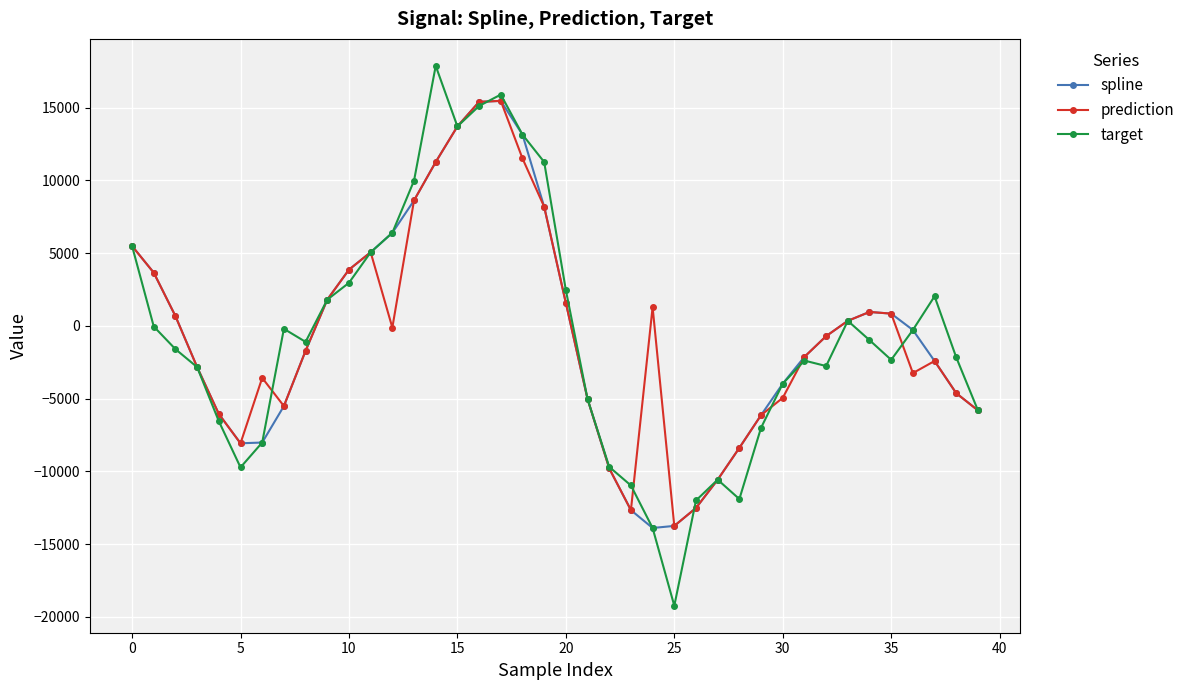

What is the value of the spline point at the 2nd from the left?

3660.6